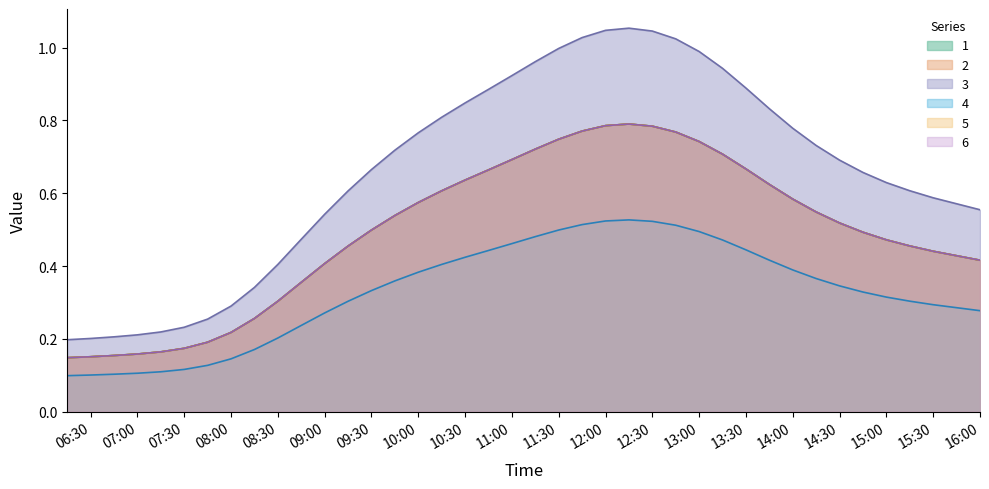

Is the value of 6 at 2019-03-13 10:45:00 greater than the value of 2 at 2019-03-13 13:15:00?

No